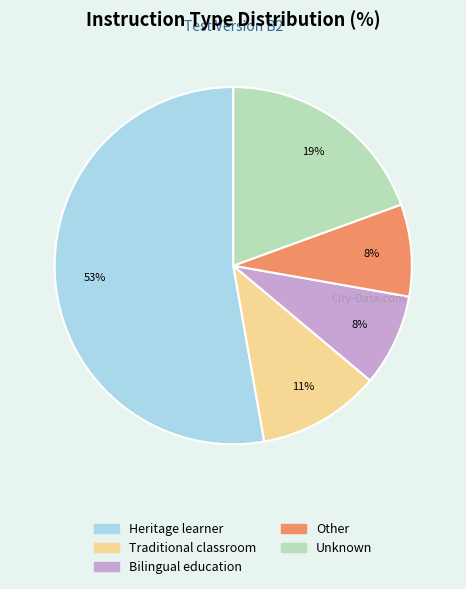

Is the sum of Bilingual education and Unknown greater than half?

No